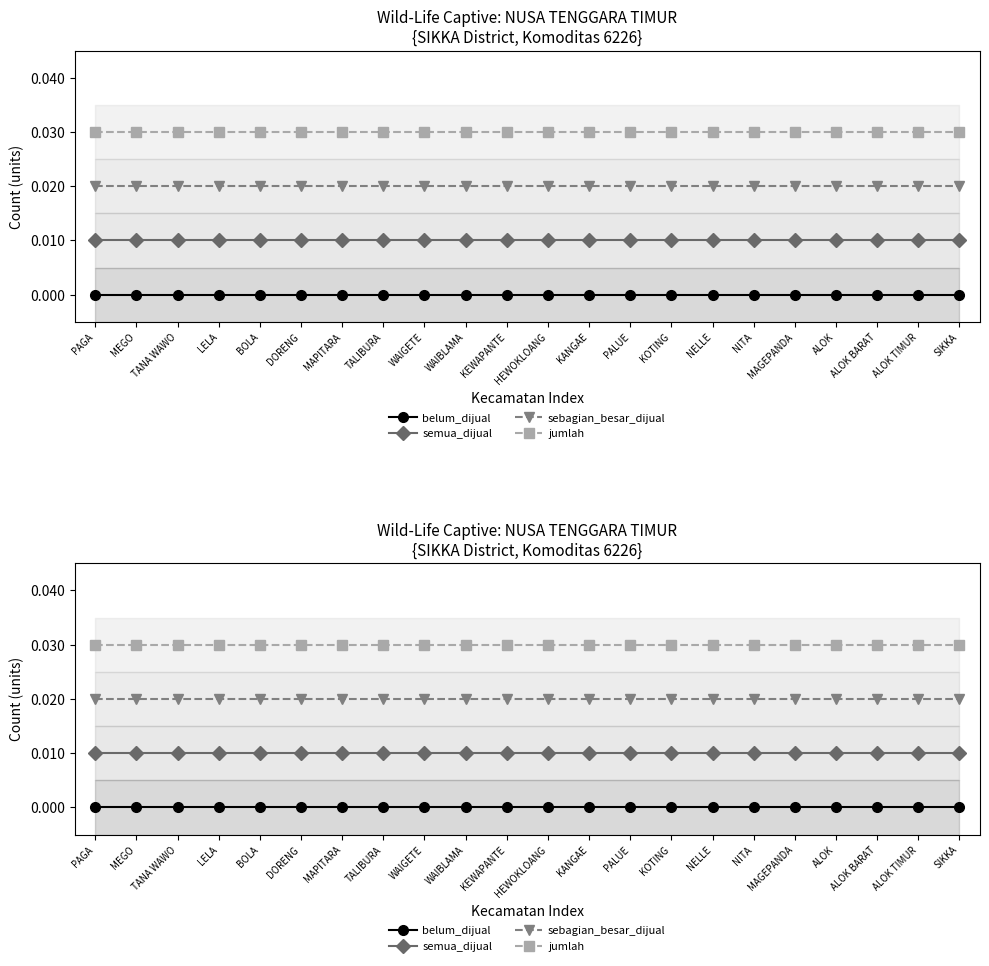

True or false: jumlah has more than 2 points higher than both neighbors.

False